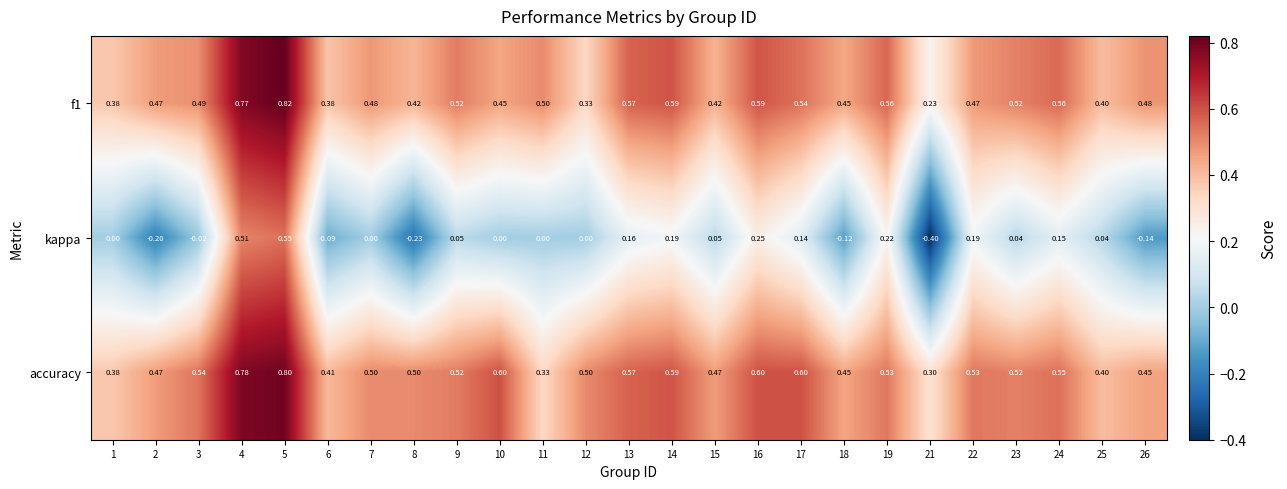

What is the smallest value displayed?

-0.4